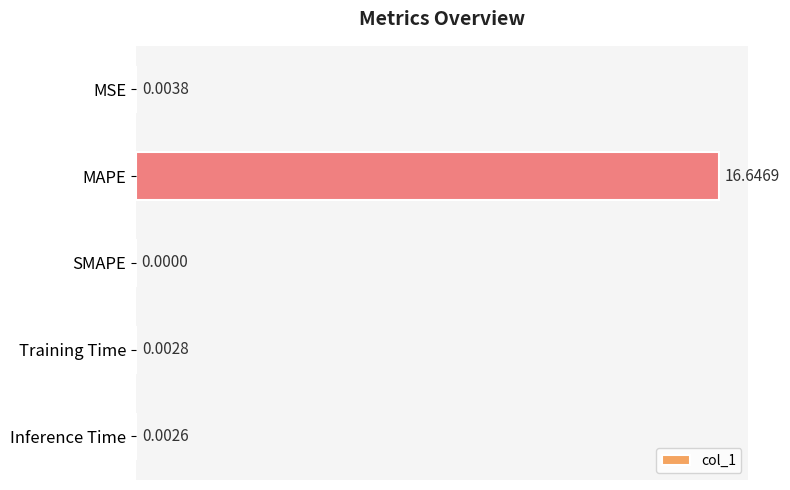

Between SMAPE and Inference Time, which is larger?

Inference Time